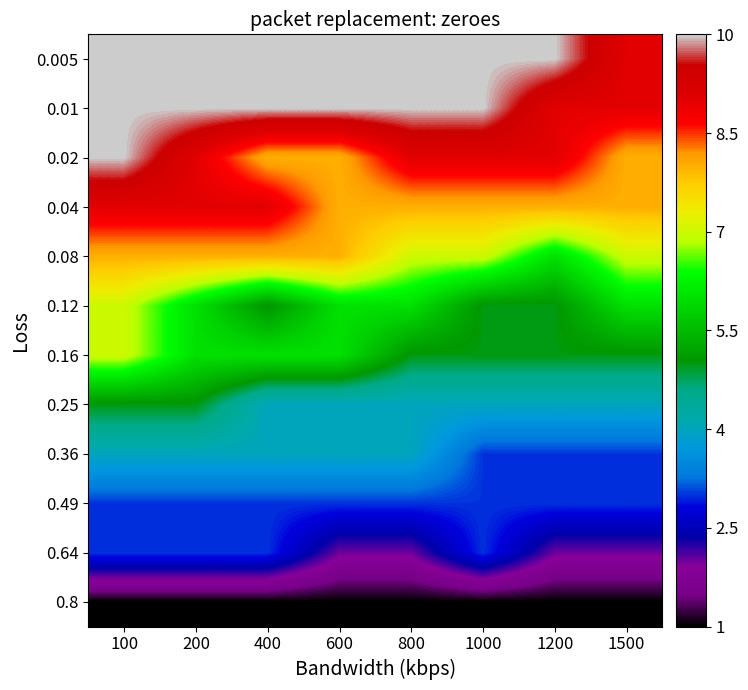

Rank the series by their maximum value, from highest to lowest.

0.005, 0.01, 0.02, 0.04, 0.08, 0.12, 0.16, 0.25, 0.36, 0.49, 0.64, 0.8